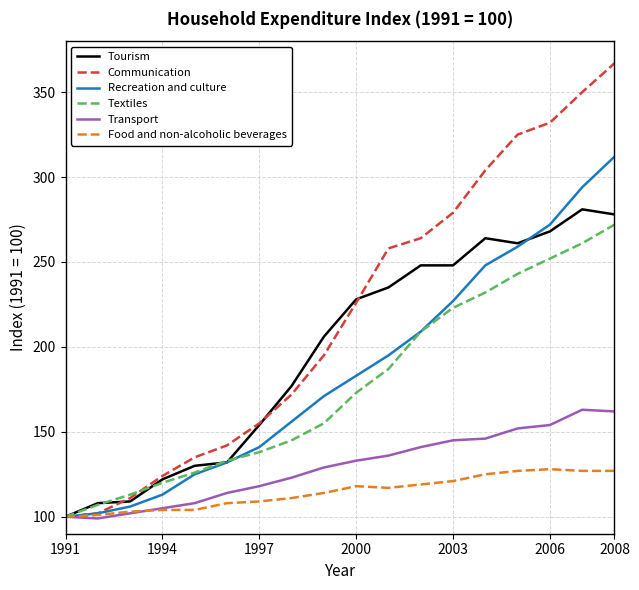

What is the minimum value shown in the chart?

99